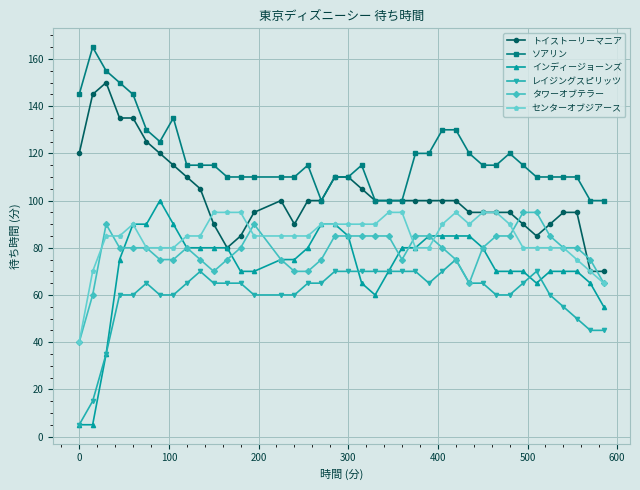

True or false: センターオブジアース has more than 1 interior local peaks.

True